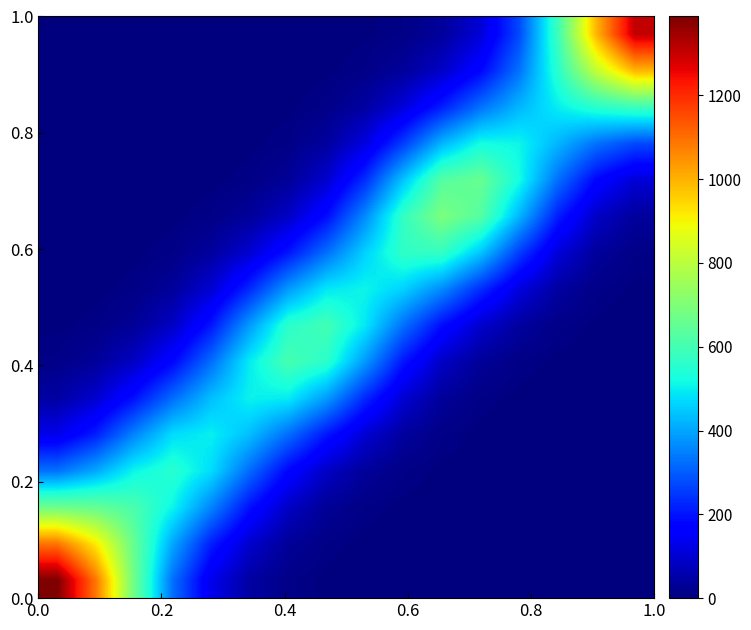

Count the number of data series in this chart.

16